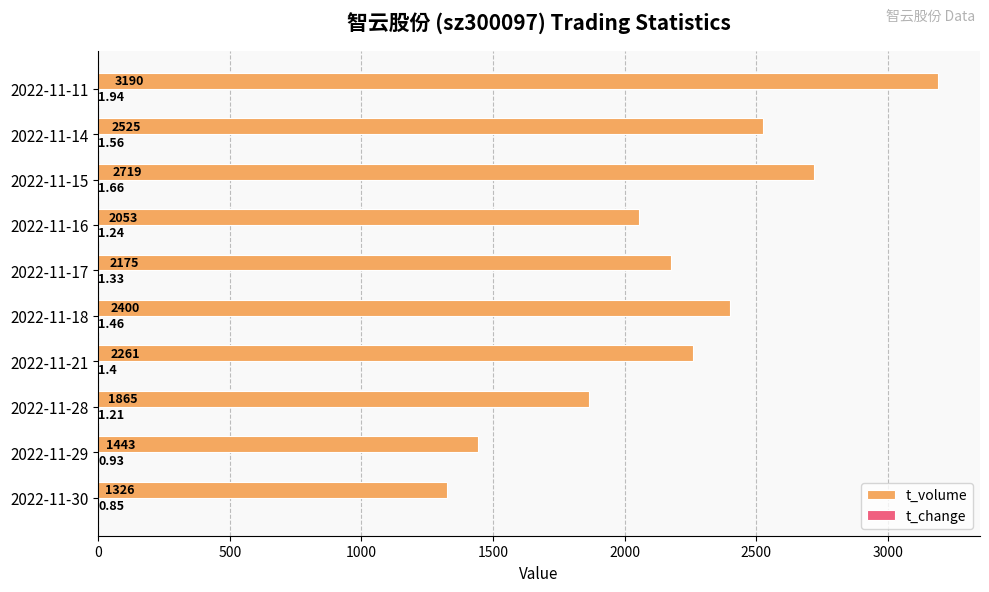

How many data points does each series have?

10